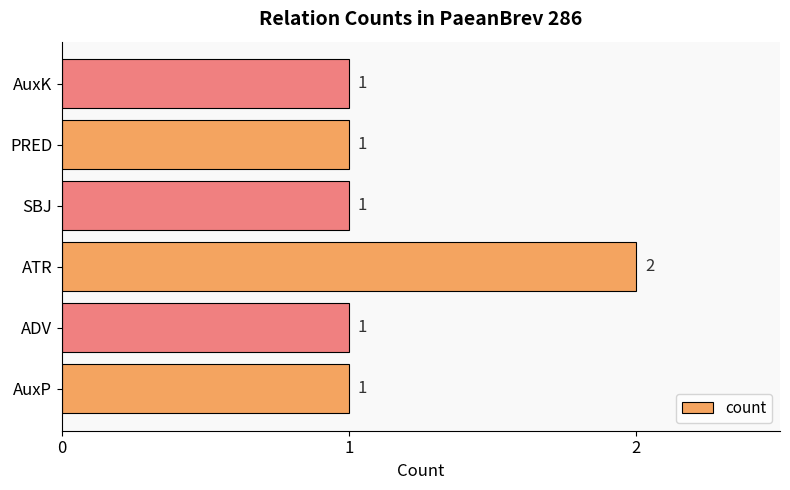

How many values exceed 1?

1